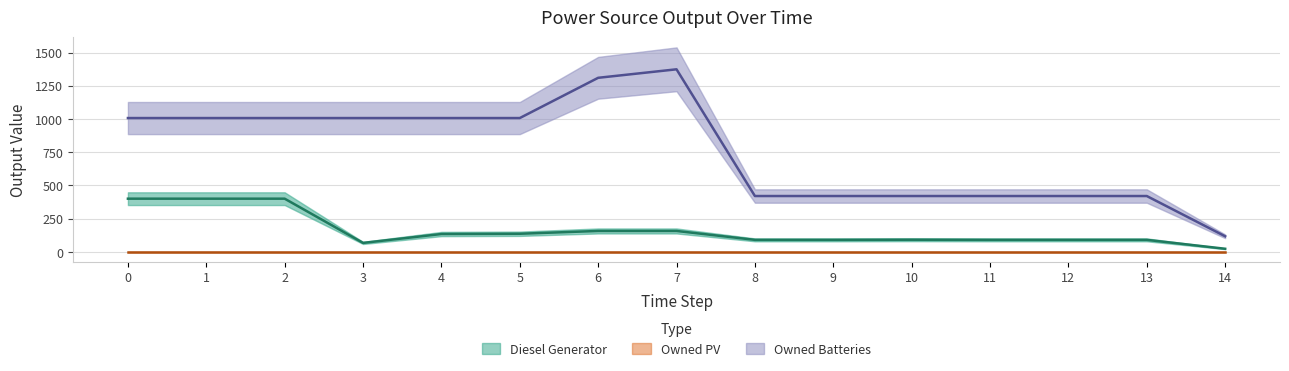

True or false: Diesel Generator and Owned Batteries cross at least once.

False